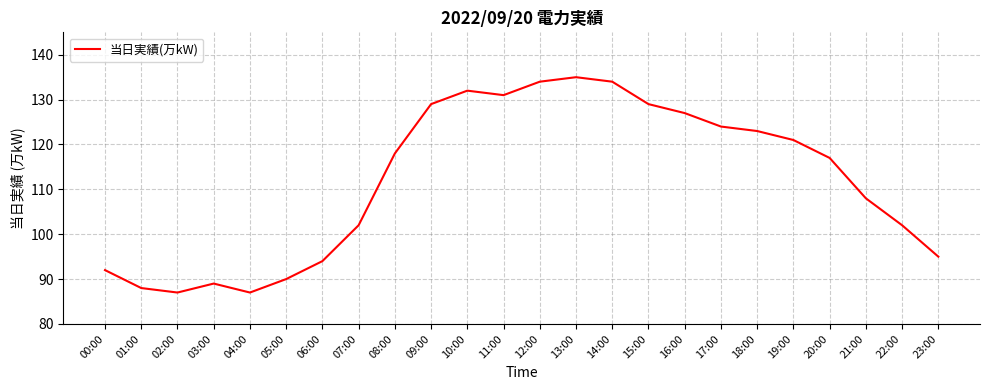

What is the difference between the values at 14:00 and 03:00?

45